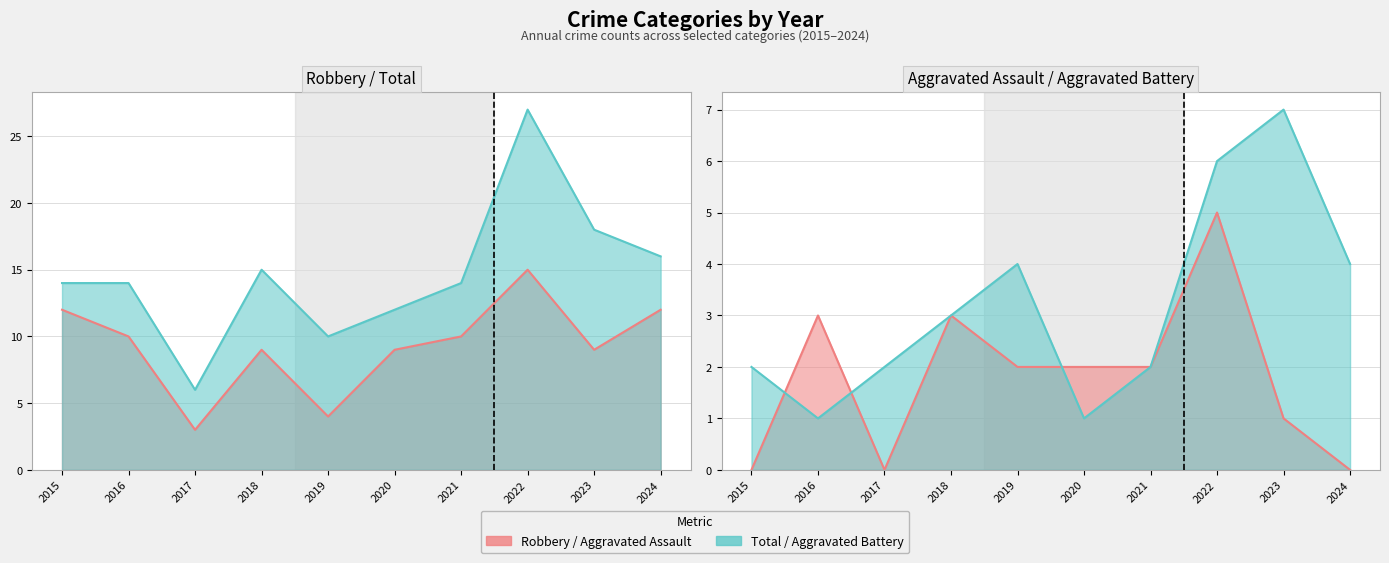

How many values in the Total series exceed 14?

4